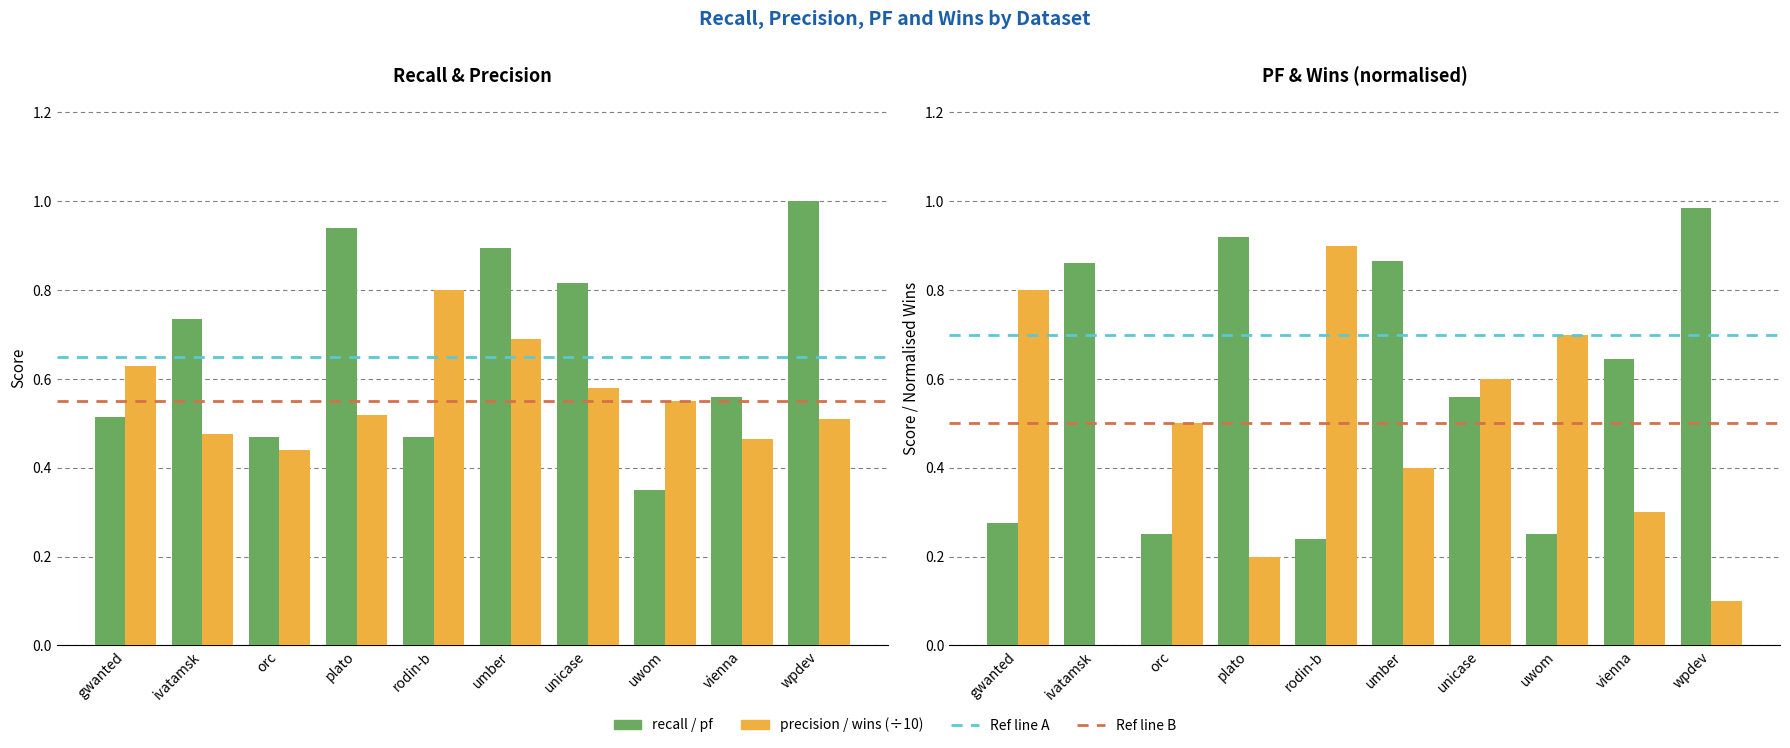

Rank the series at gwanted from highest to lowest value.

wins (÷10), precision, recall, pf